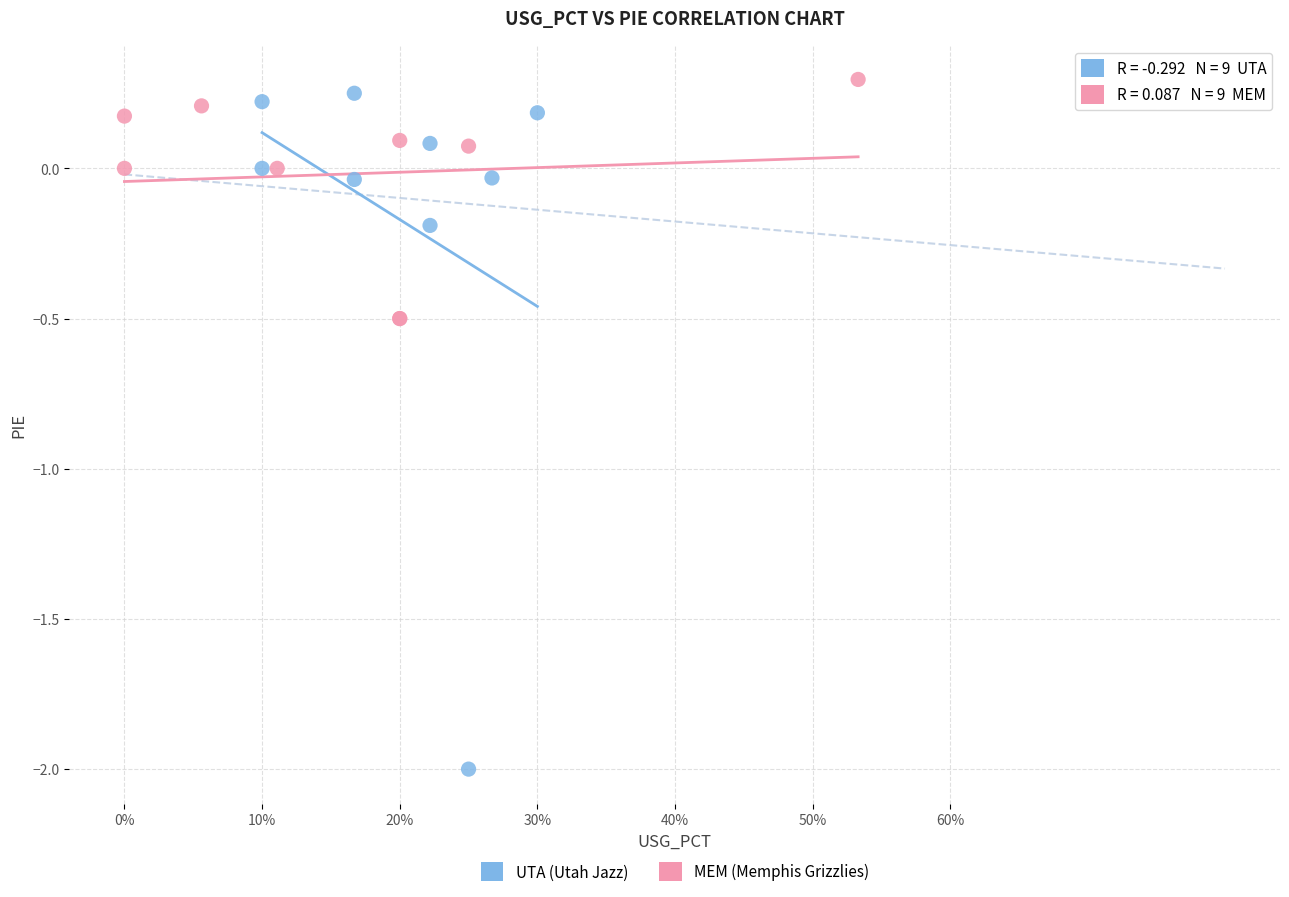

Which series has the widest spread of Y values?

UTA (Utah Jazz)